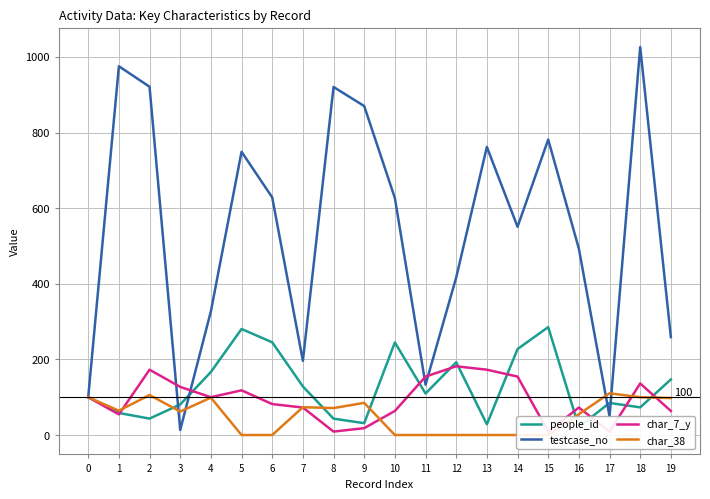

What is the total value across all series at 10?

935.1